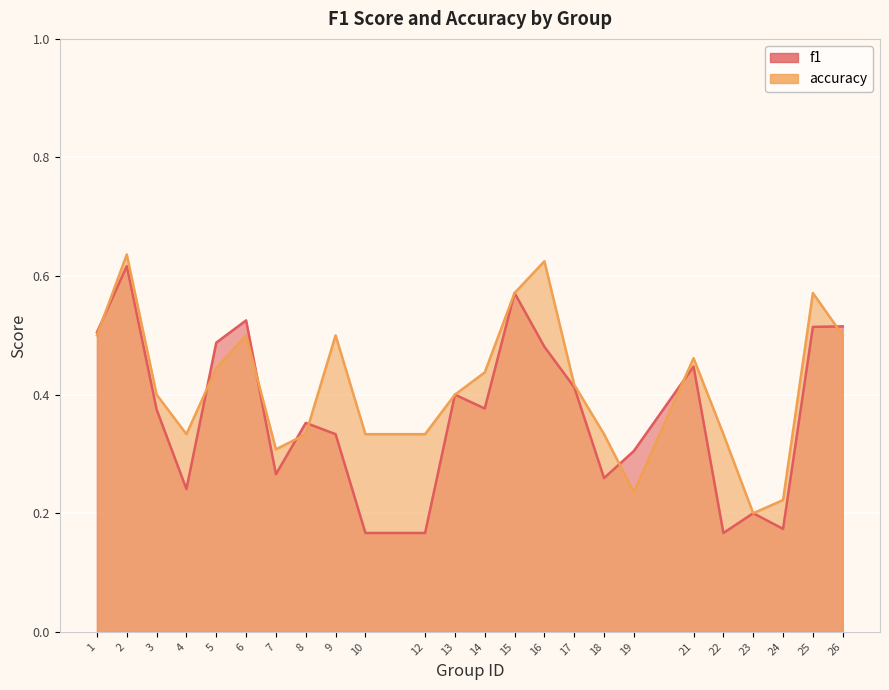

At which category is the sum across all series the highest?

2